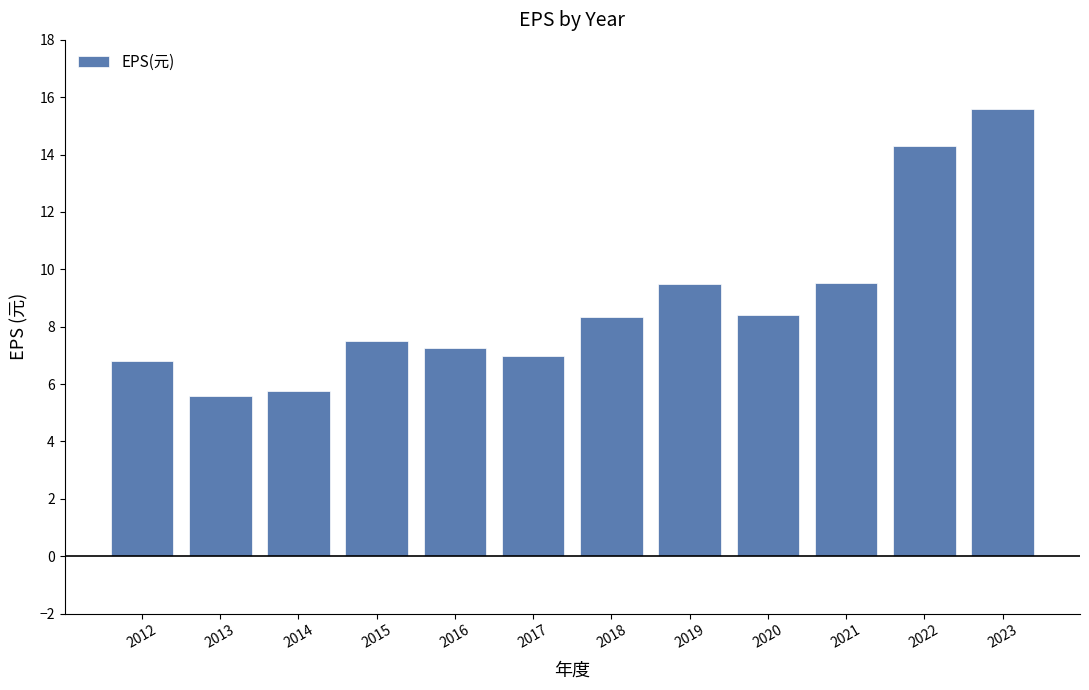

What is the maximum value shown in the chart?

15.6